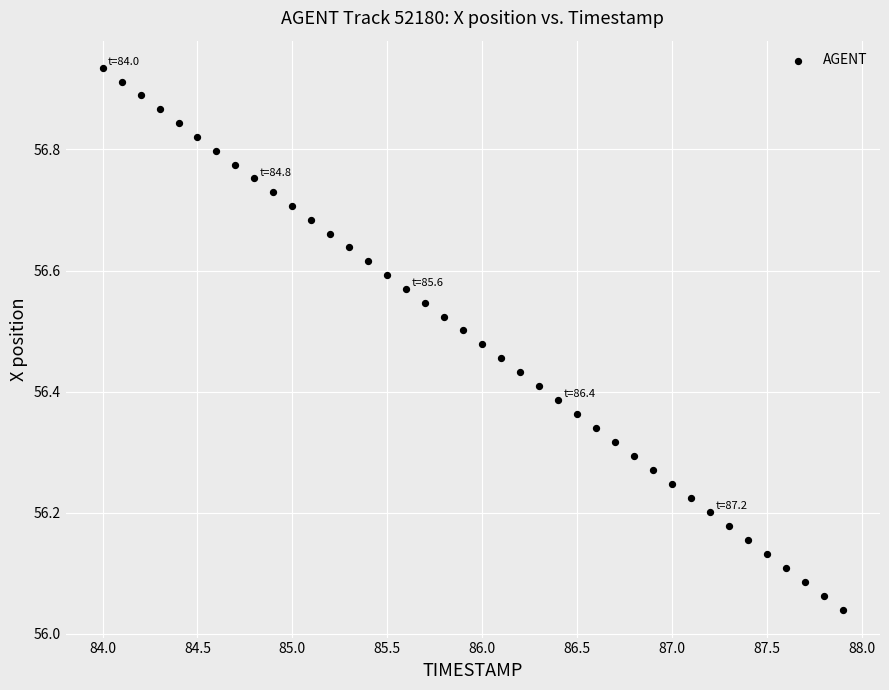

What is the range of X values (max minus min)?

3.9